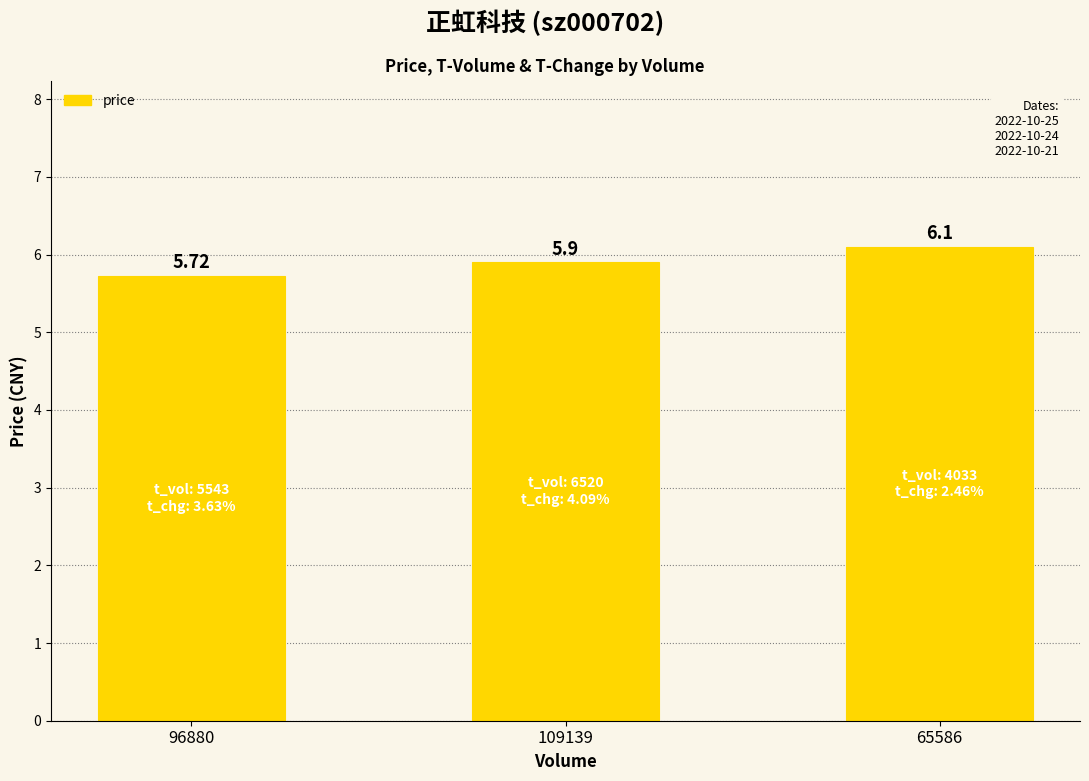

Rank the categories by value from lowest to highest.

96880, 109139, 65586